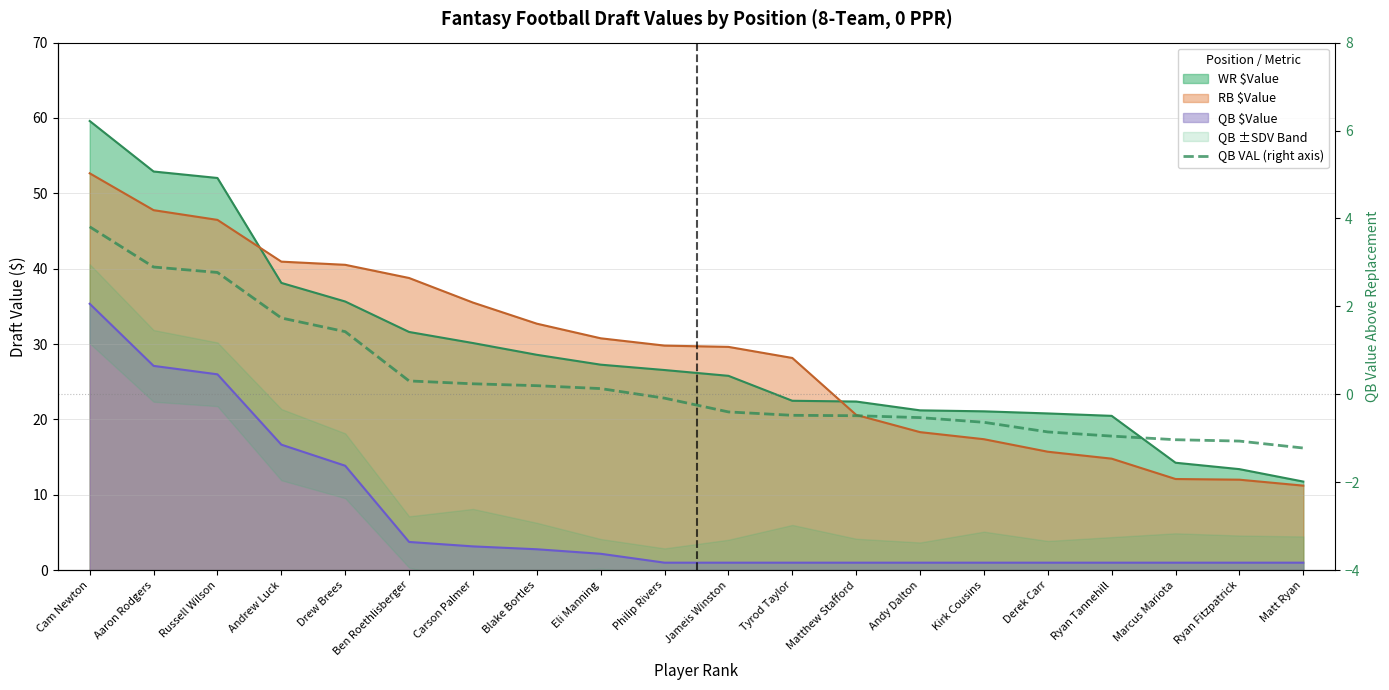

Which has a higher value, Blake Bortles or Philip Rivers?

Blake Bortles